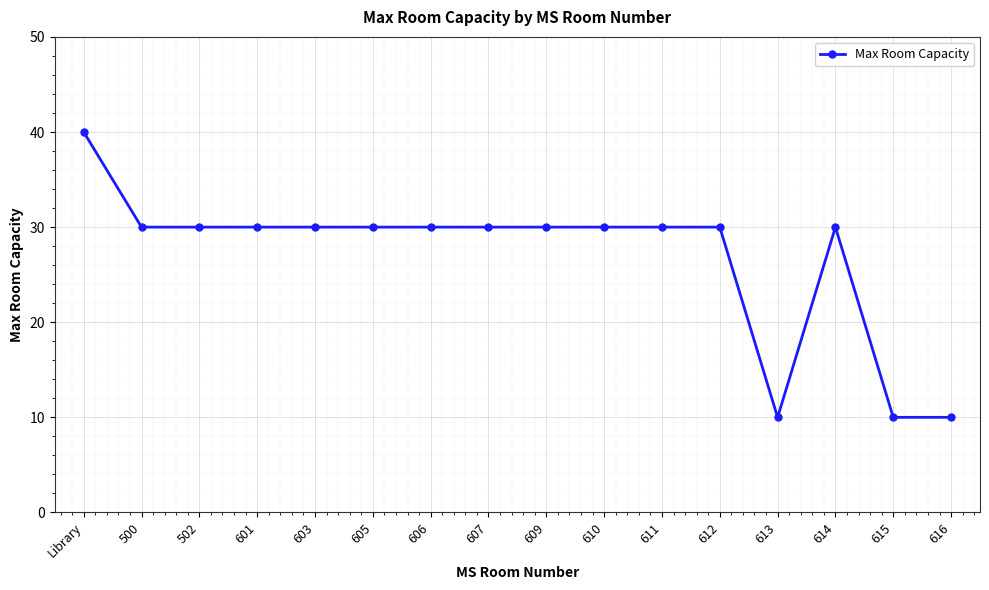

At which label does the data first exceed 30?

Library